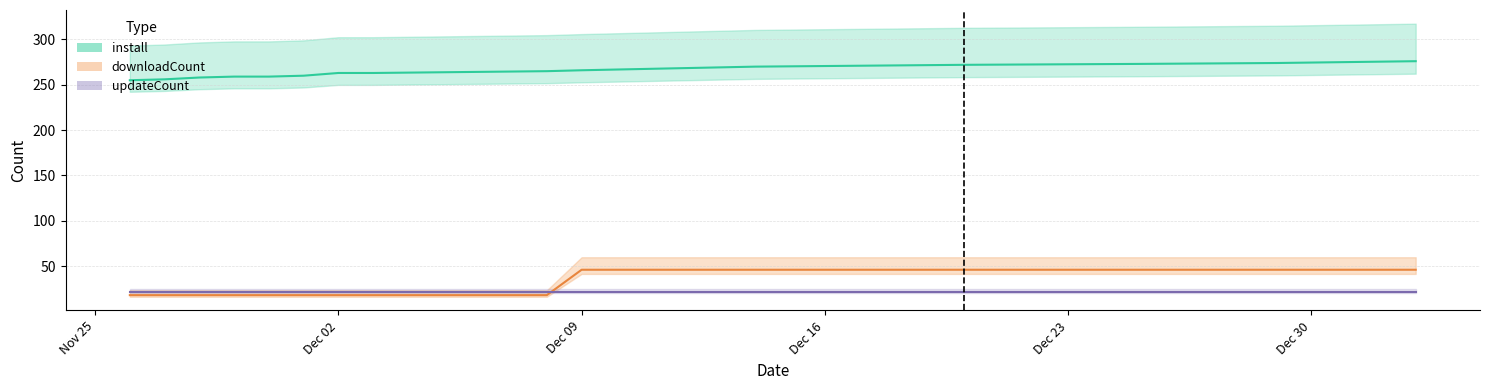

The value of install at 2024-11-28 is 258. True or false?

True